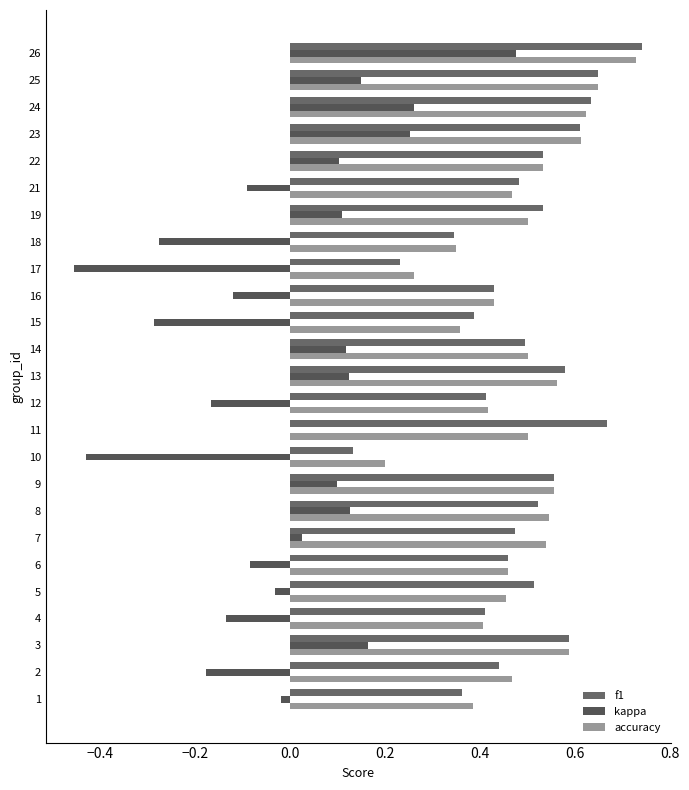

Reading left to right, extract all data points from this chart.

f1: 0.4	0.4	0.6	0.4	0.5	0.5	0.5	0.5	0.6	0.1	0.7	0.4	0.6	0.5	0.4	0.4	0.2	0.3	0.5	0.5	0.5	0.6	0.6	0.6	0.7
kappa: -0.0	-0.2	0.2	-0.1	-0.0	-0.1	0.0	0.1	0.1	-0.4	0.0	-0.2	0.1	0.1	-0.3	-0.1	-0.5	-0.3	0.1	-0.1	0.1	0.3	0.3	0.1	0.5
accuracy: 0.4	0.5	0.6	0.4	0.5	0.5	0.5	0.5	0.6	0.2	0.5	0.4	0.6	0.5	0.4	0.4	0.3	0.3	0.5	0.5	0.5	0.6	0.6	0.6	0.7